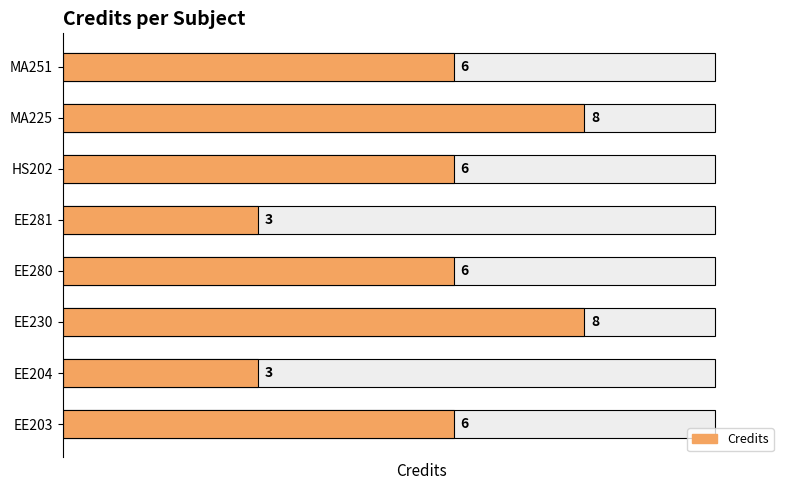

What value does the data have at EE204?

3